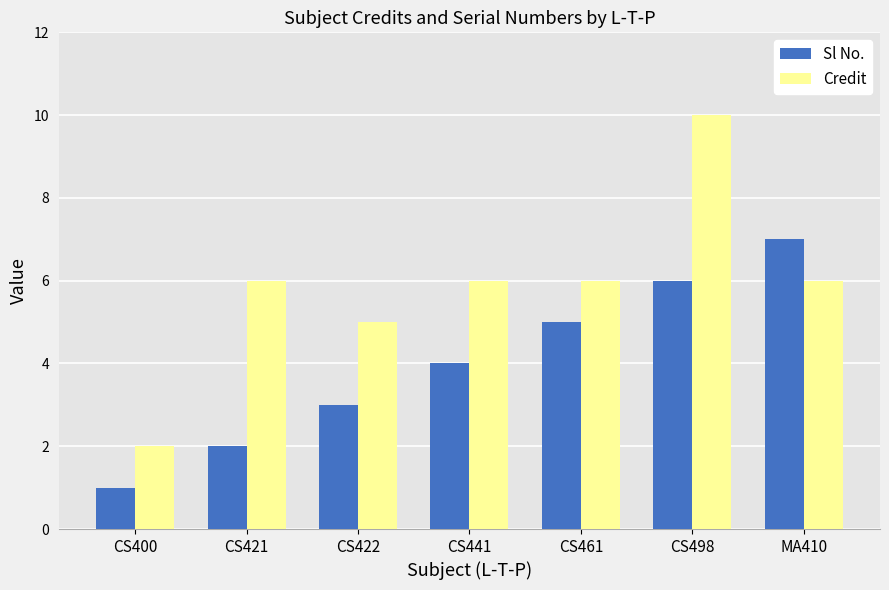

How many Credit values are between 5 and 6?

5